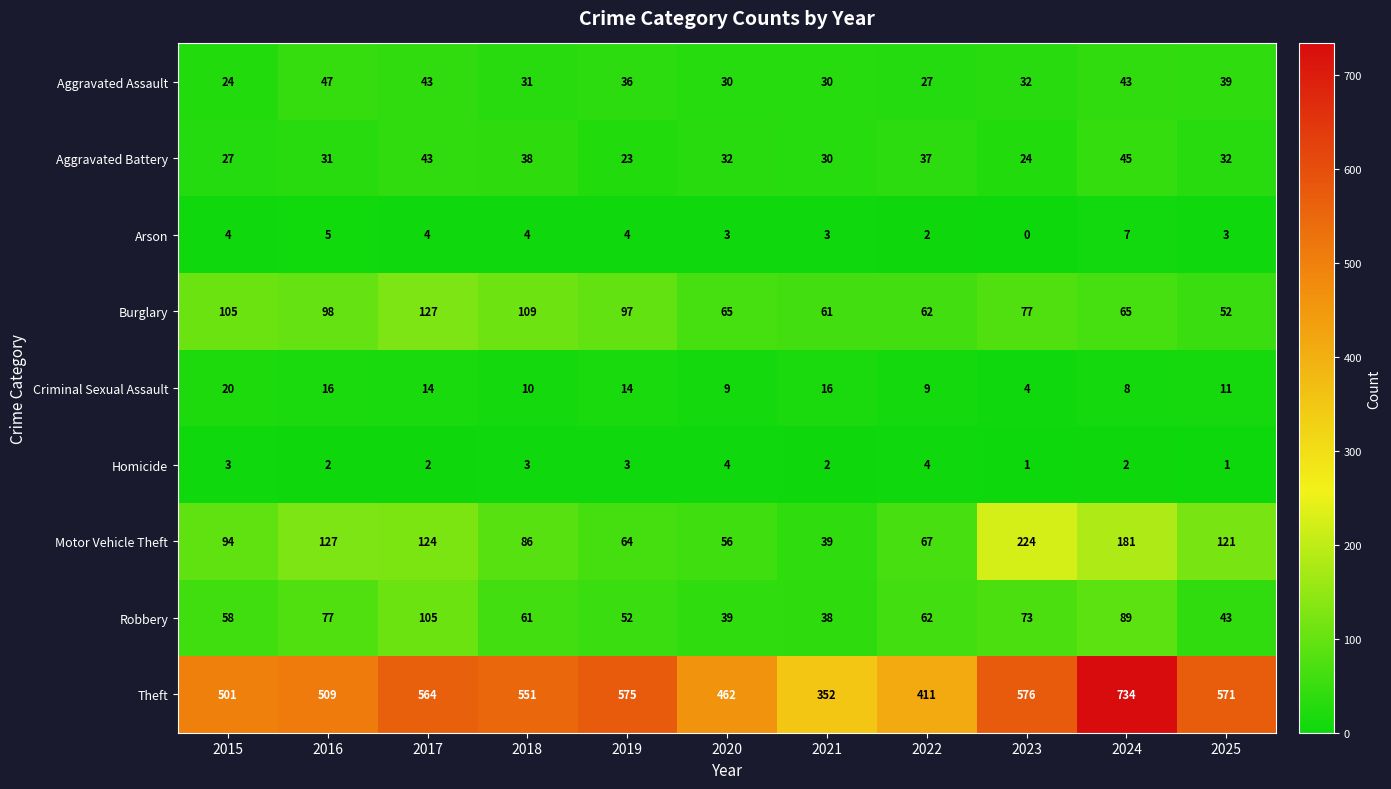

Rank the series by their maximum value, from highest to lowest.

Theft, Motor Vehicle Theft, Burglary, Robbery, Aggravated Assault, Aggravated Battery, Criminal Sexual Assault, Arson, Homicide